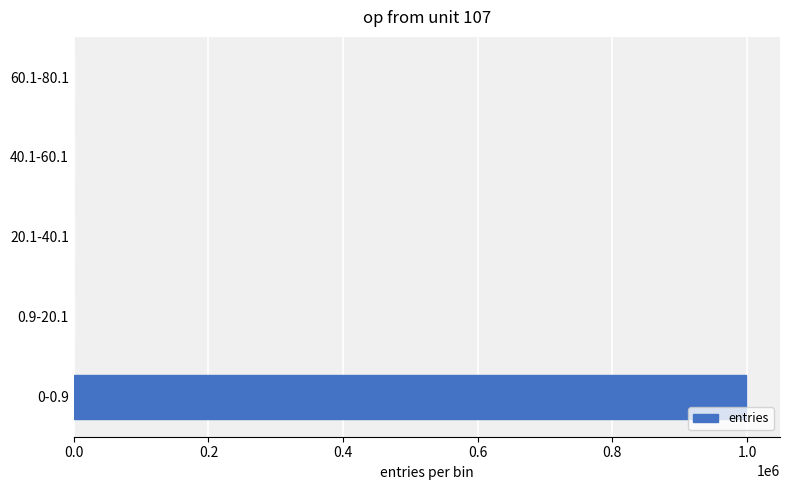

What is the greatest value displayed?

999033